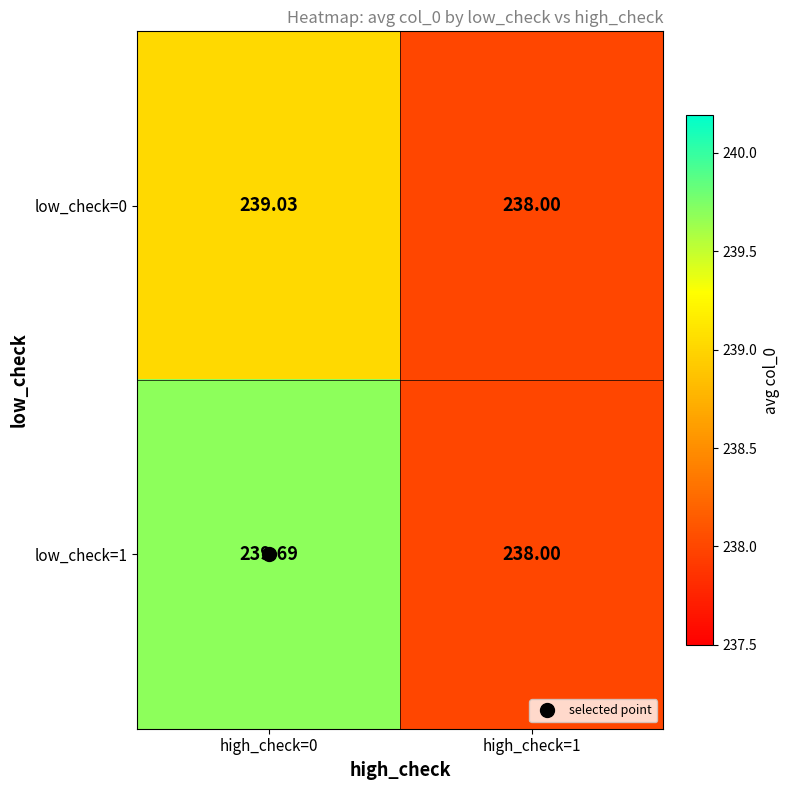

Is the value of low_check=0 at high_check=0 greater than the value of low_check=1 at high_check=0?

No